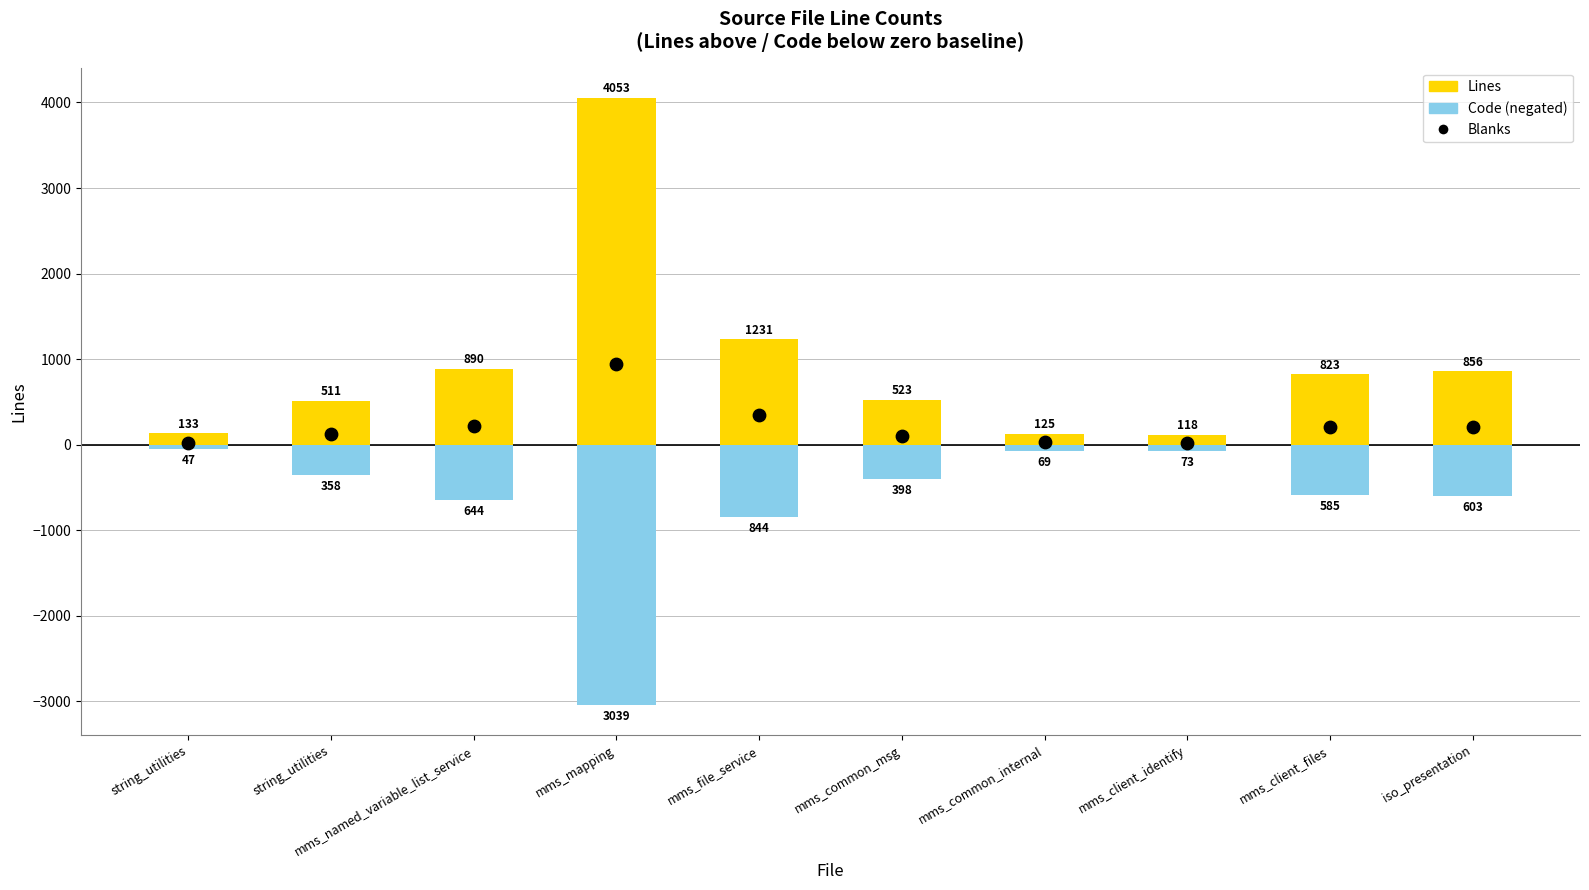

Which series has the largest total across all categories?

Lines